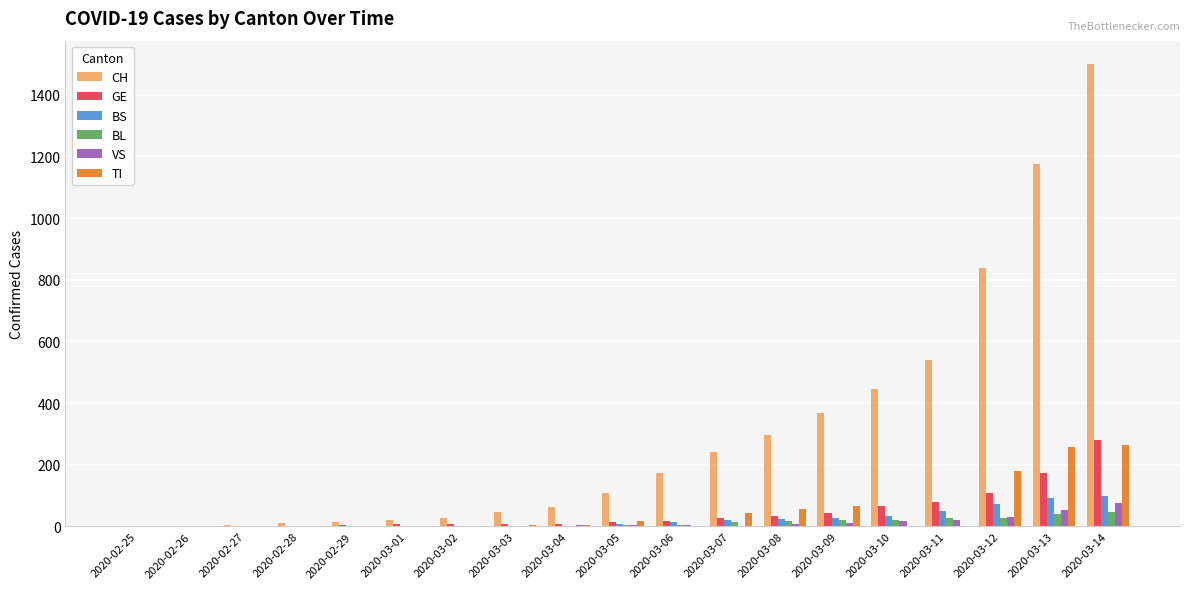

What is the sum of all GE values?

887